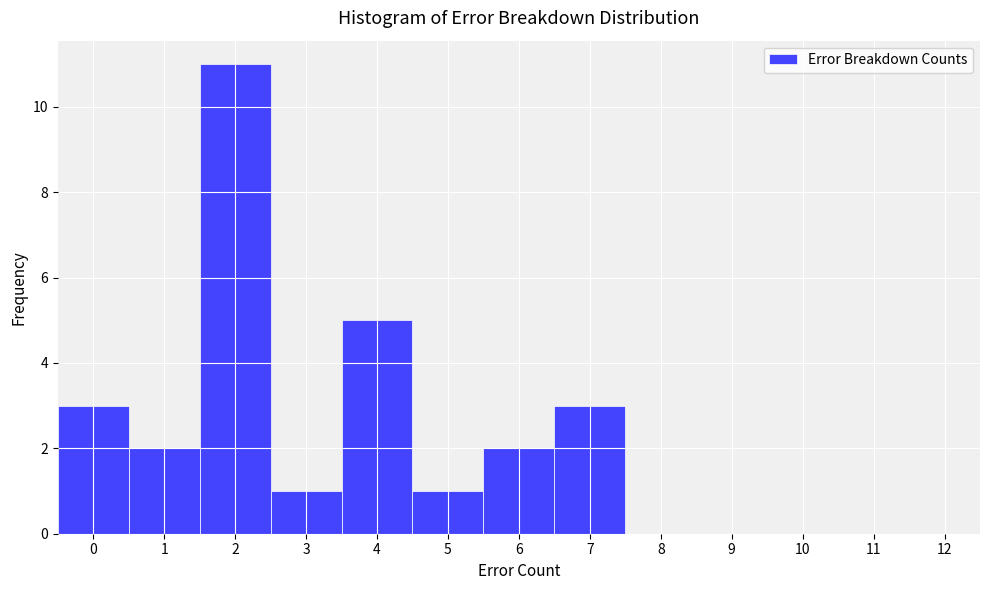

Reading left to right, transcribe this chart: for each bar, give the range it covers on the x-axis and its height. The values are not printed on the chart, so give them approximately, as read against the axis.

-0.5 to 0.5: 3
0.5 to 1.5: 2
1.5 to 2.5: 11
2.5 to 3.5: 1
3.5 to 4.5: 5
4.5 to 5.5: 1
5.5 to 6.5: 2
6.5 to 7.5: 3
7.5 to 8.5: 0
8.5 to 9.5: 0
9.5 to 10.5: 0
10.5 to 11.5: 0